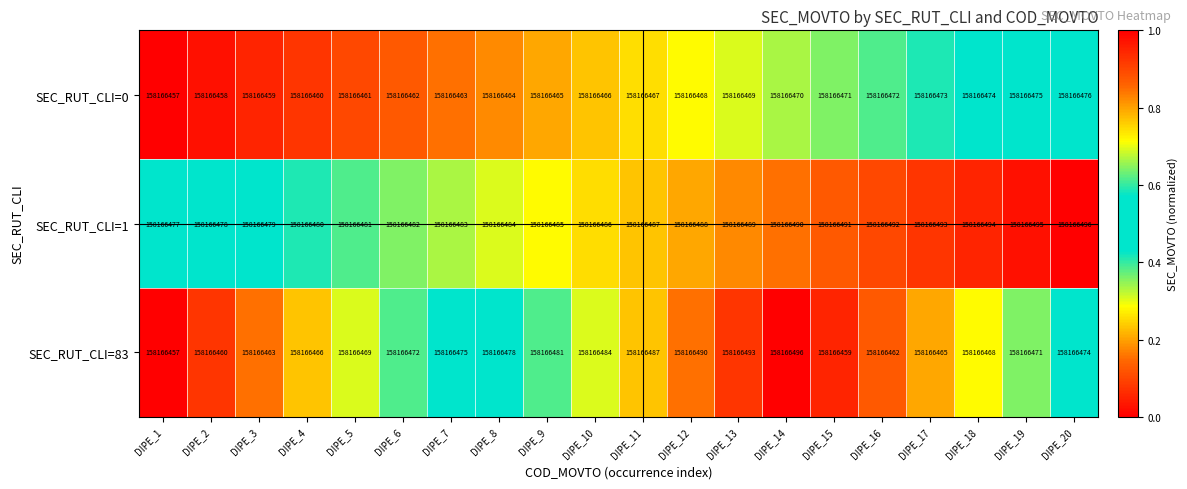

At which category is the sum across all series the highest?

DIPE_14